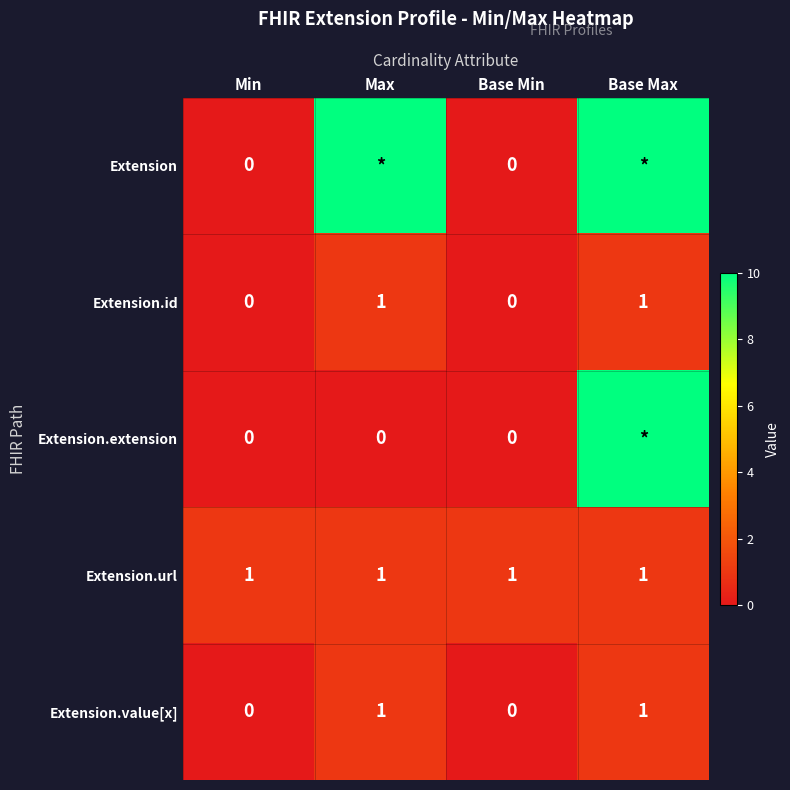

The Extension.value[x] series shows 0 at Min. True or false?

True